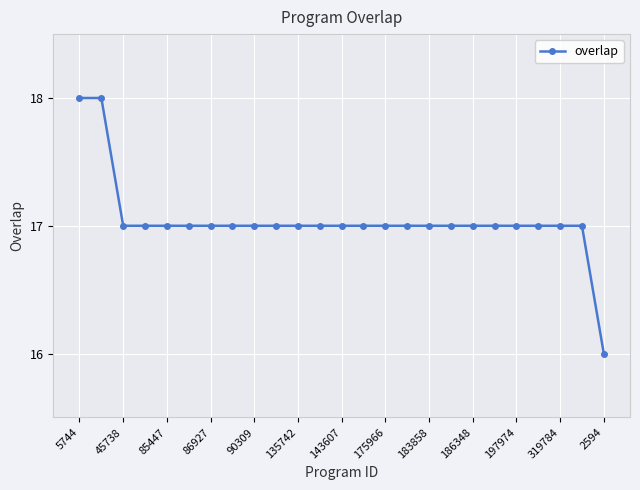

What is the average value?

17